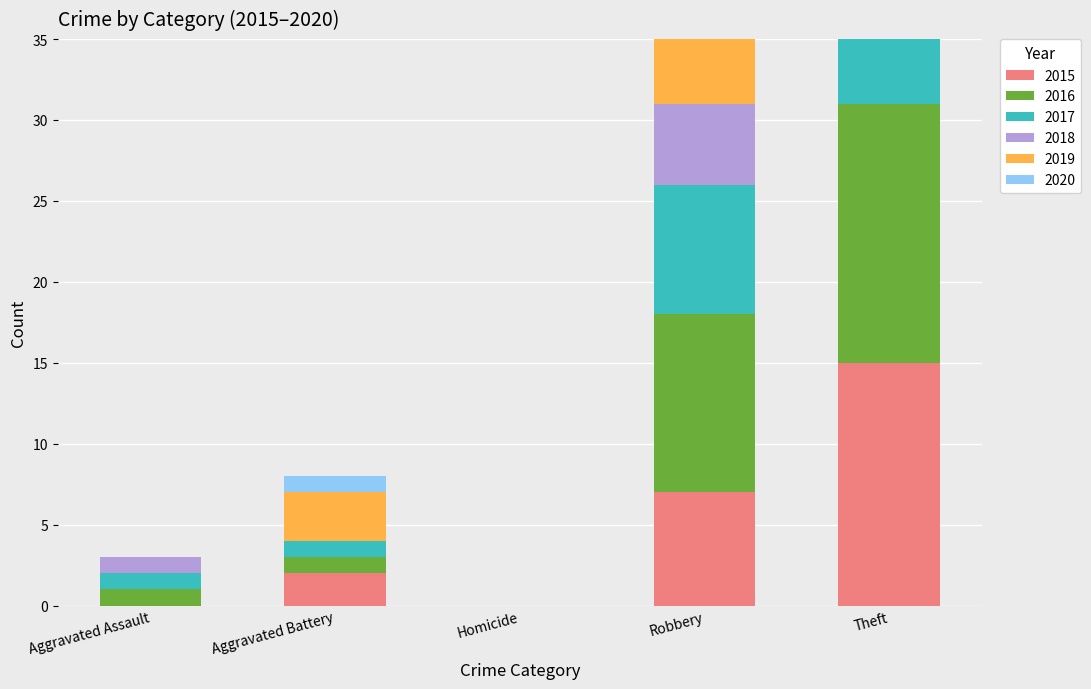

How many data points in 2018 are above 1?

2